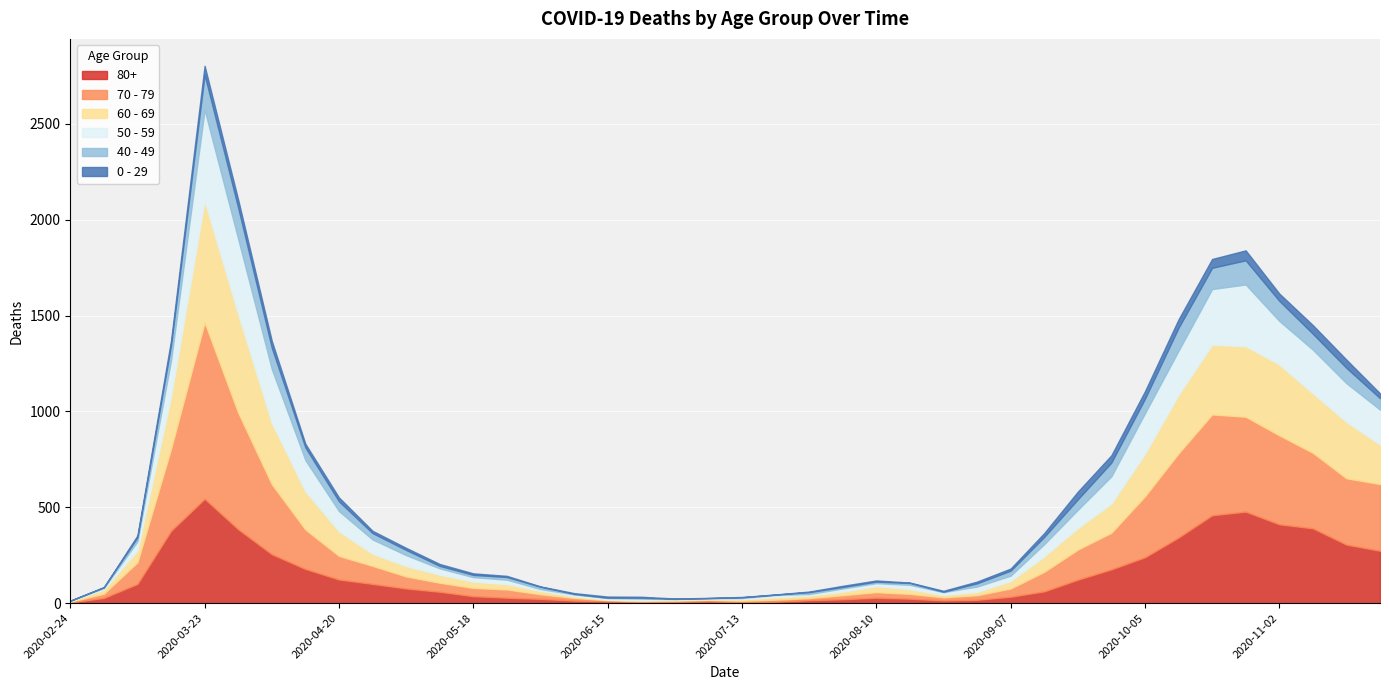

How many lines are shown in the chart?

6